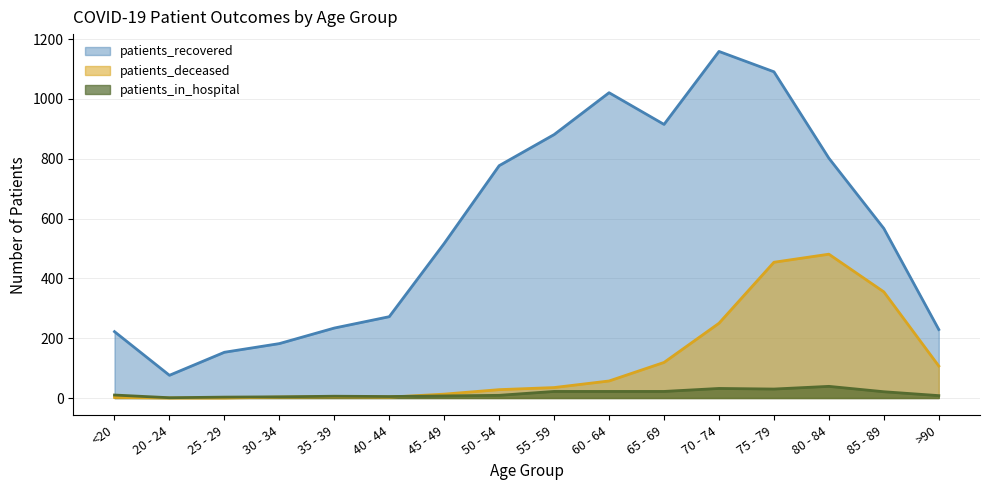

The patients_recovered series shows 90 at 35 - 39. True or false?

False